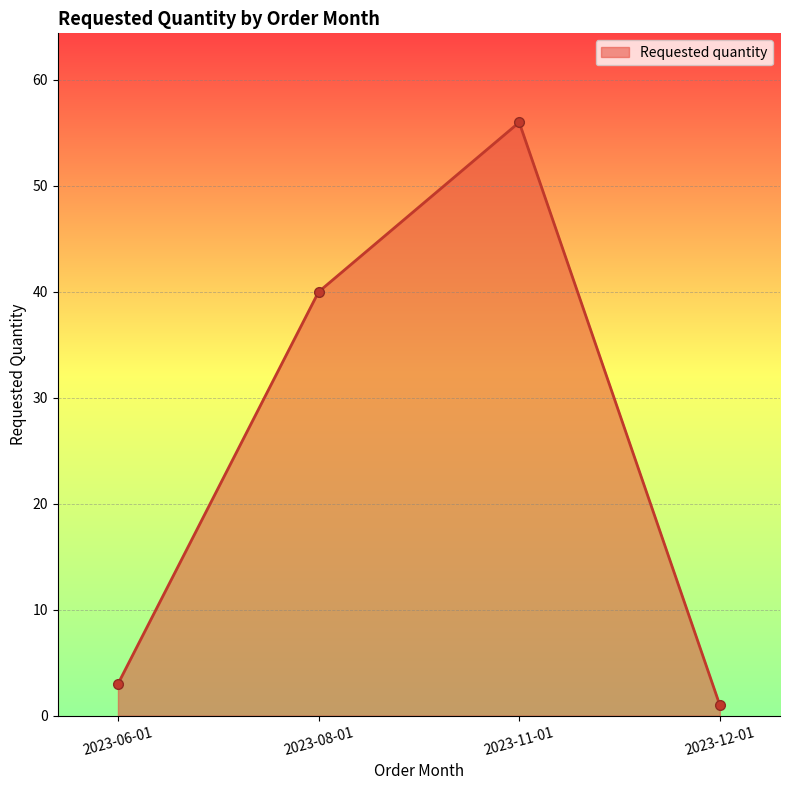

List the labels in order of value, largest first.

2023-11-01, 2023-08-01, 2023-06-01, 2023-12-01